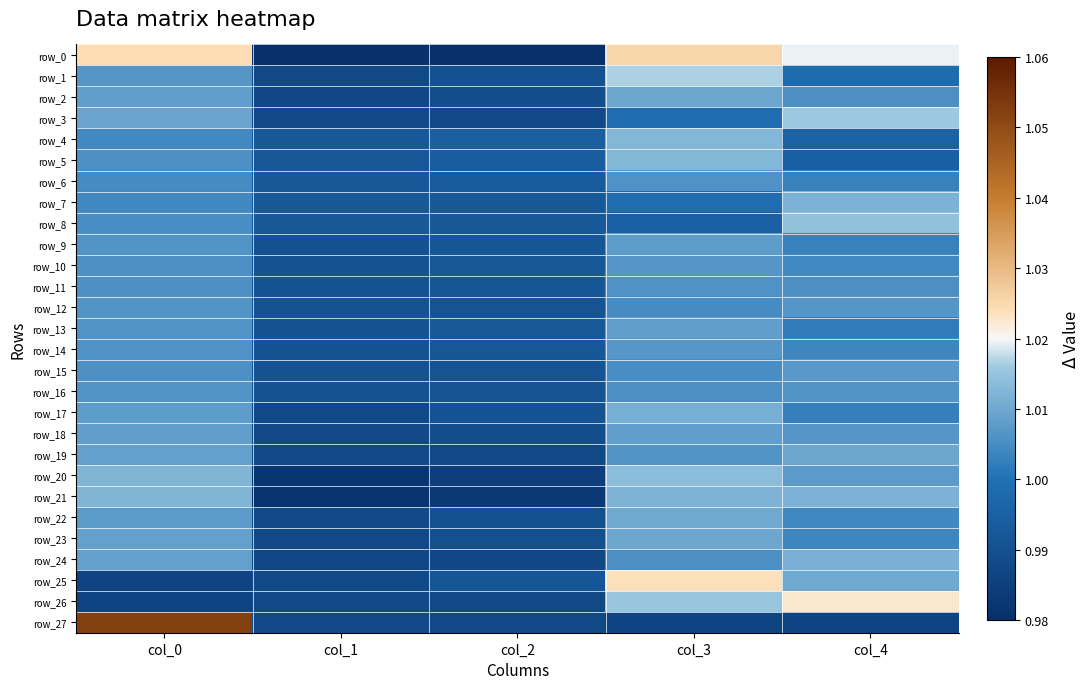

The row_13 series shows 1.7 at col_3. True or false?

False